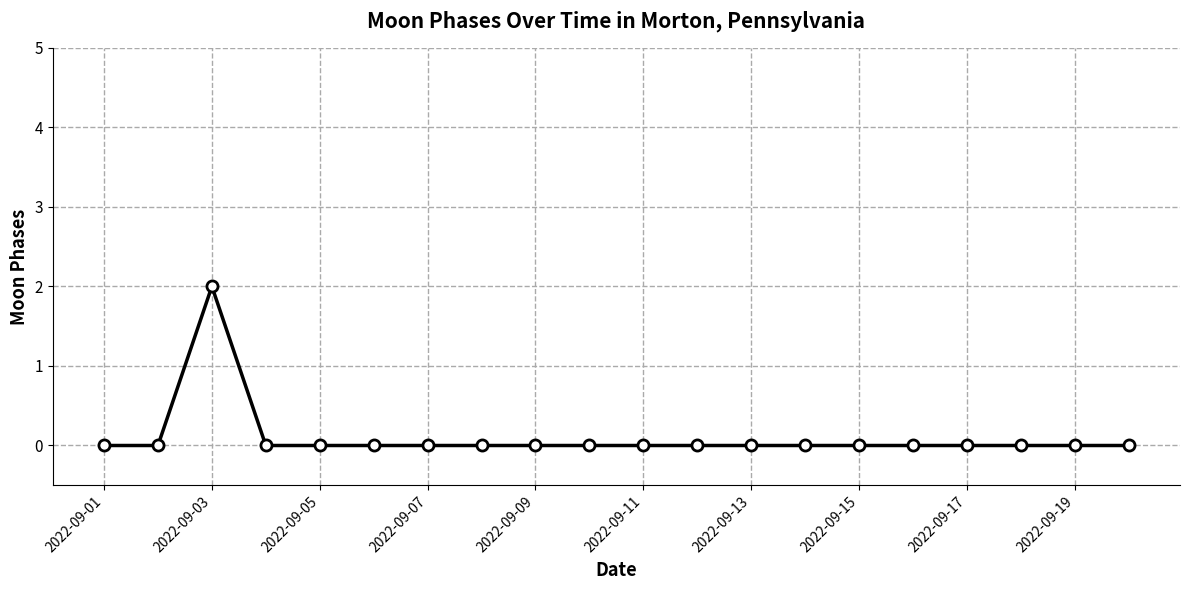

What is the sum of all values?

2